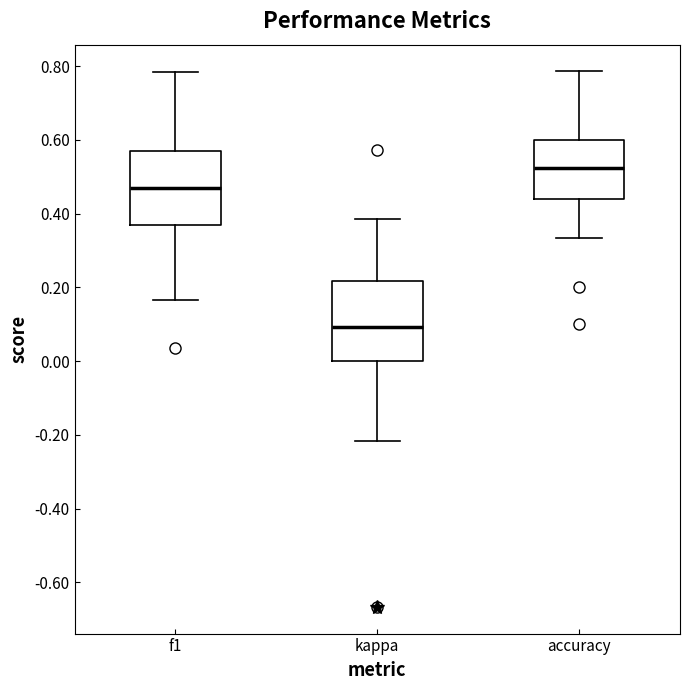

Reading left to right, transcribe this box plot: for each box, give where its median line is, the range the box spans, and where its two whiskers end, as read against the y-axis. The values are not printed on the chart, so give them approximately, as read against the axis.

f1: median 0.48, box 0.36 to 0.58, whiskers 0.16 to 0.78
kappa: median 0.10, box 0.00 to 0.22, whiskers -0.22 to 0.38
accuracy: median 0.52, box 0.44 to 0.60, whiskers 0.34 to 0.78